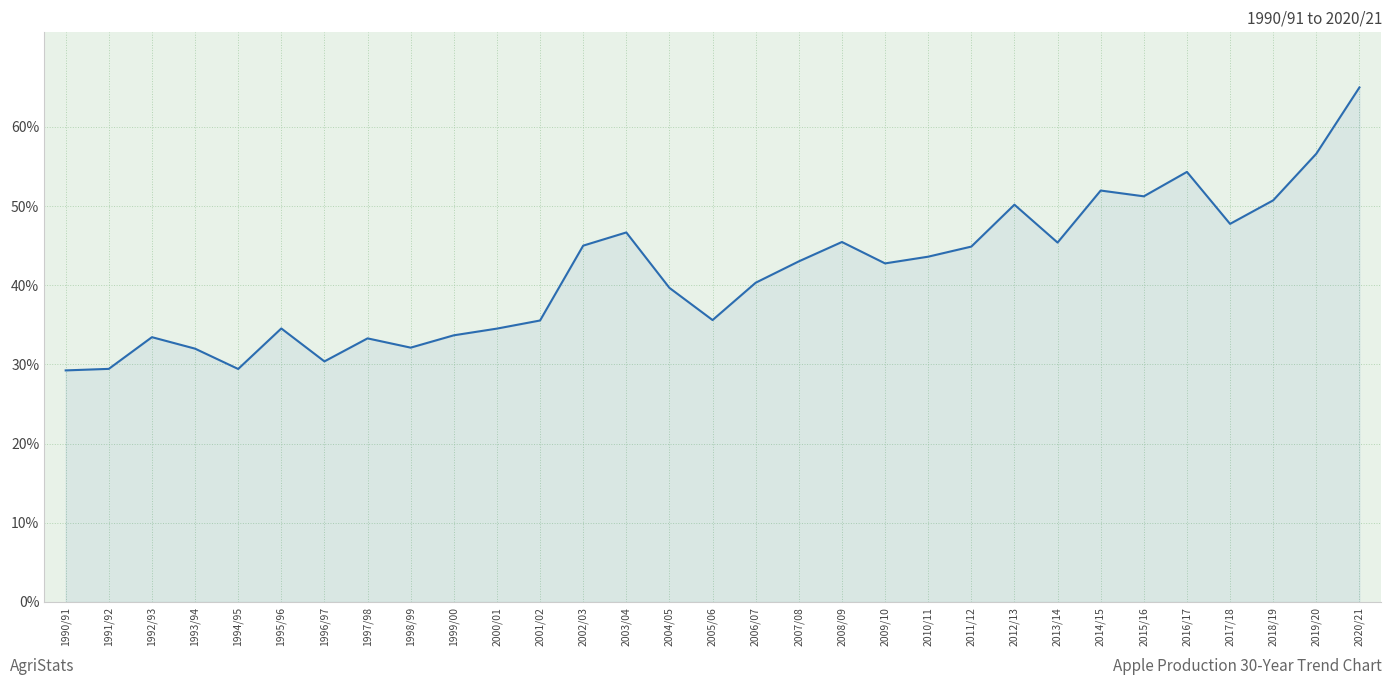

What position from the left is 2008/09?

19